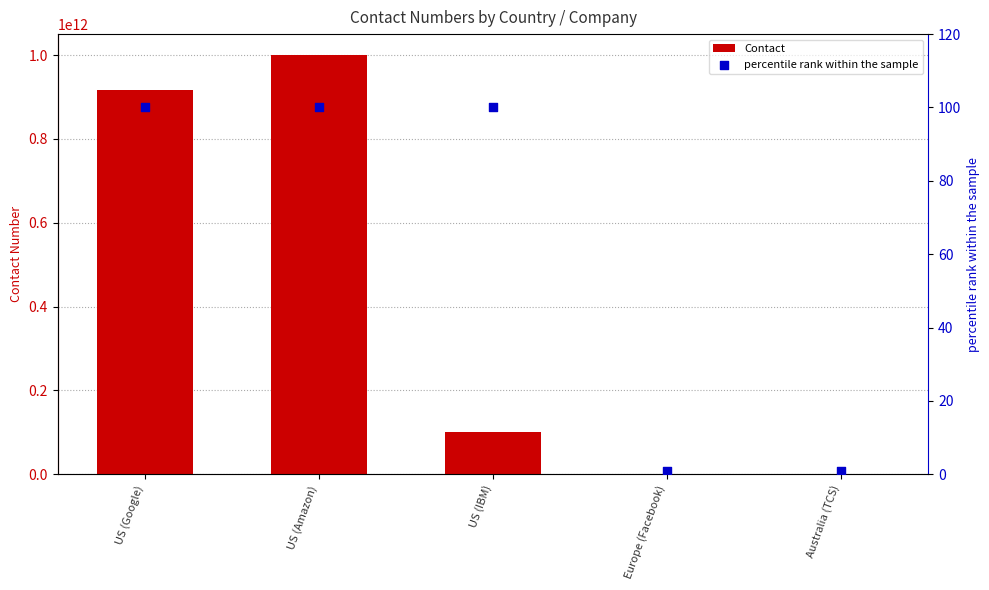

Which series has the largest Y range (max minus min)?

Contact